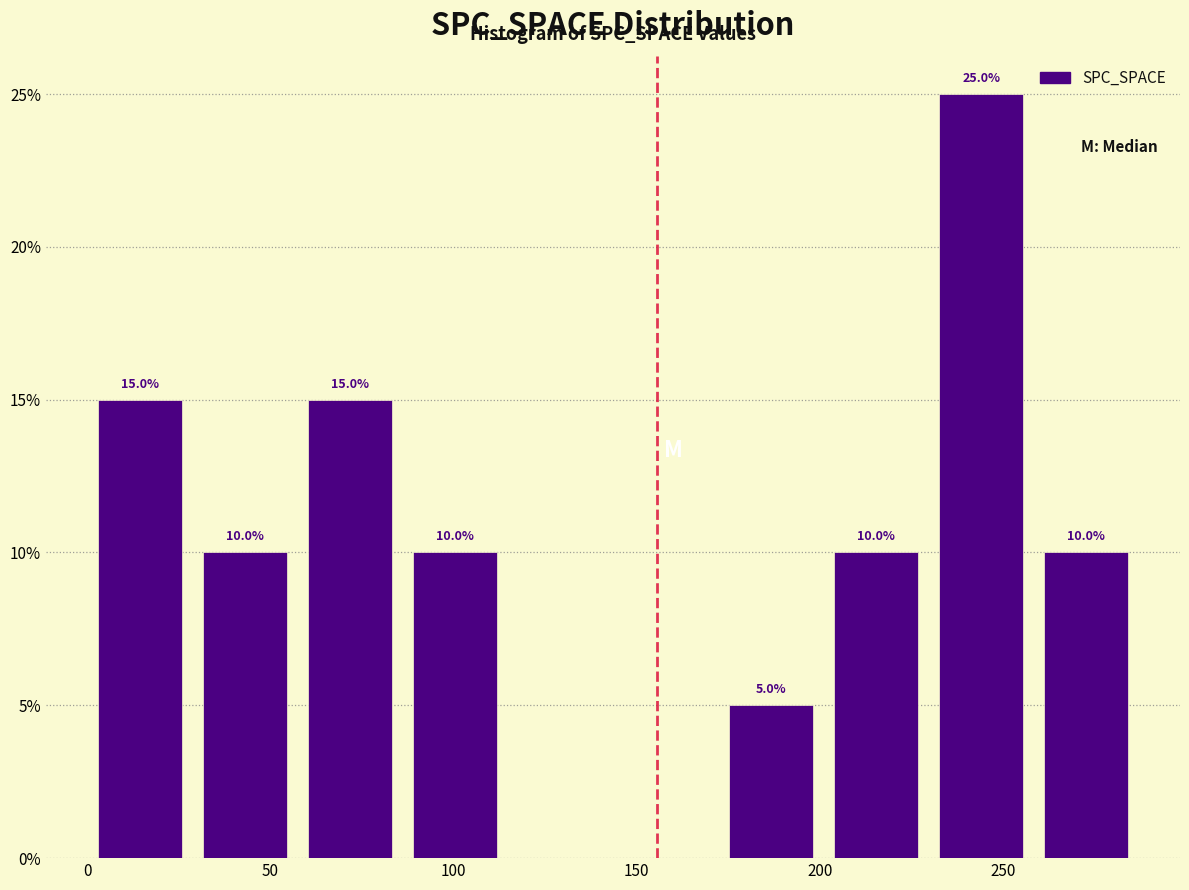

Over which range of the x-axis is the bar tallest?

230 to 260